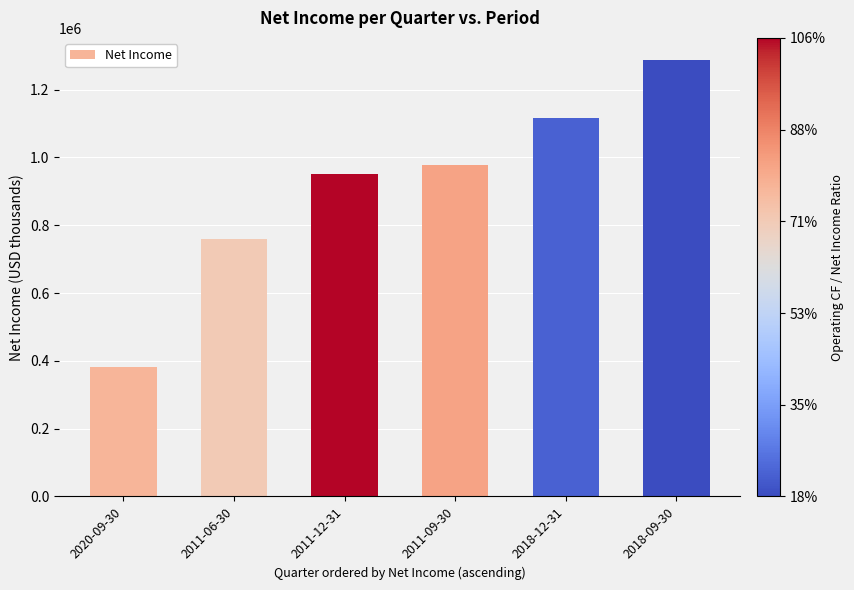

What is the label of the 1st bar from the right?

2018-09-30